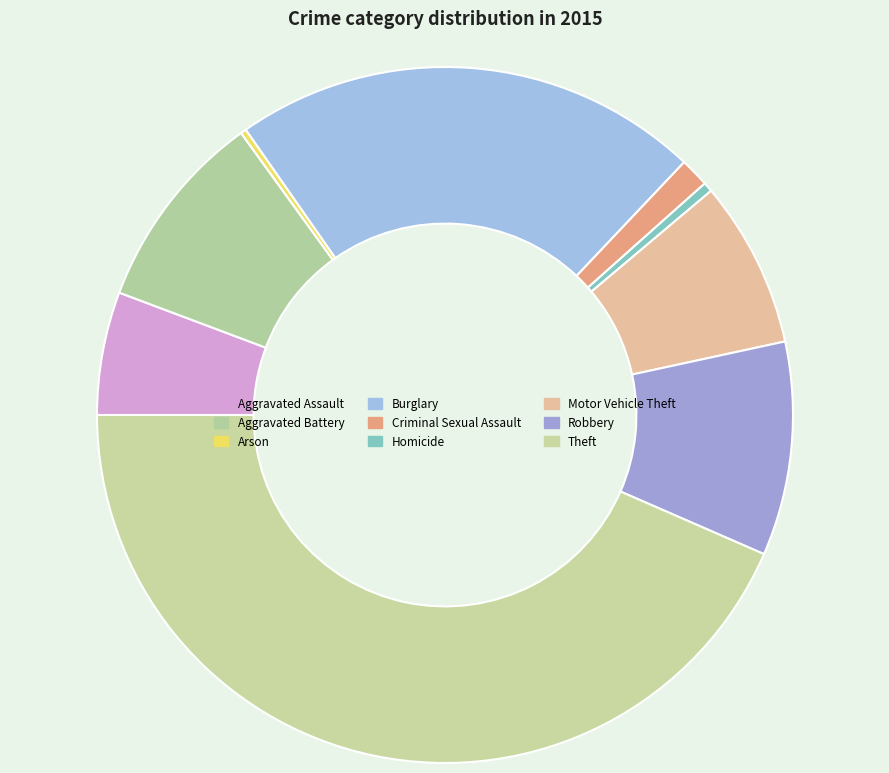

Between Motor Vehicle Theft and Burglary, which is larger?

Burglary